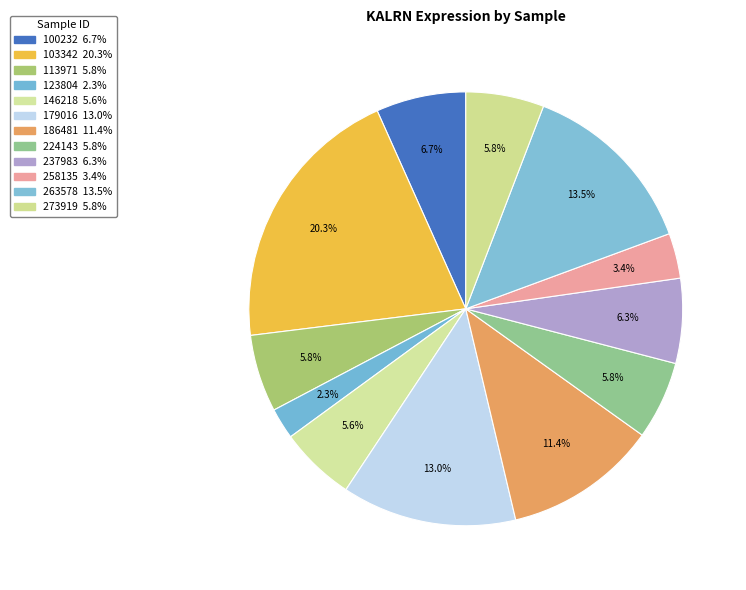

Count the number of slices in the pie.

12